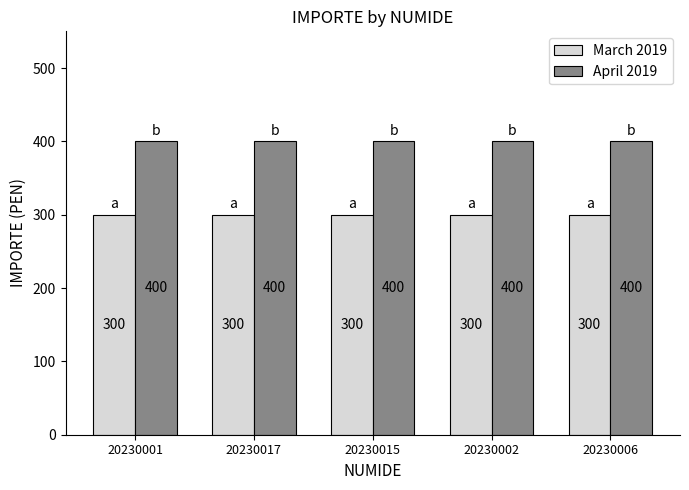

Does the chart contain stacked bars?

No